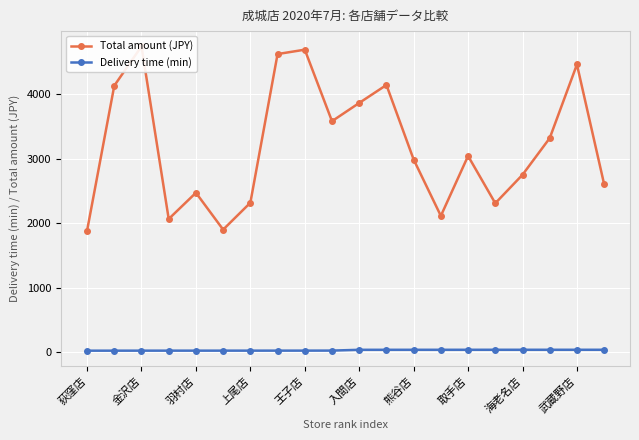

How many data points in Total amount (JPY) are less than 3042?

10